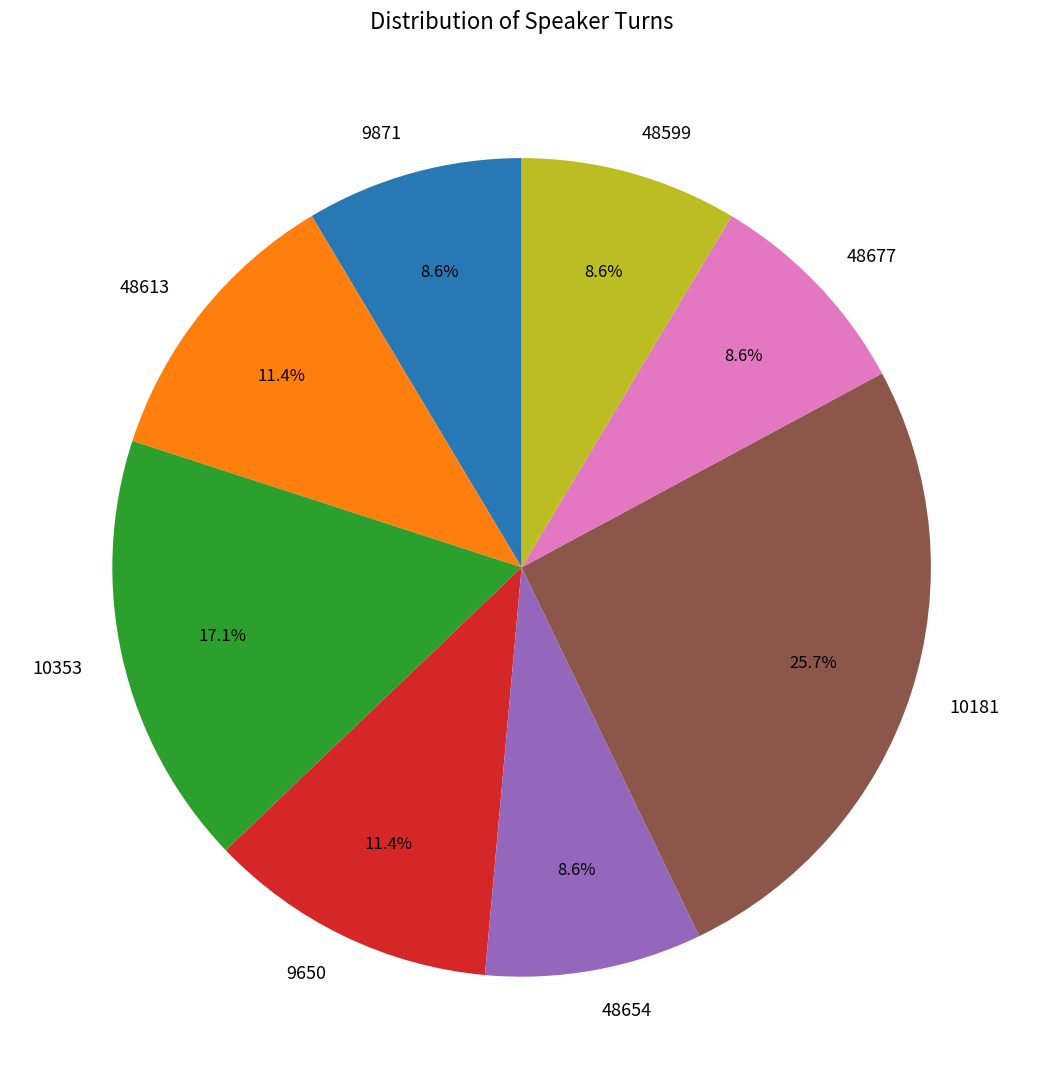

How much of the chart is everything except 48677?

91.4%